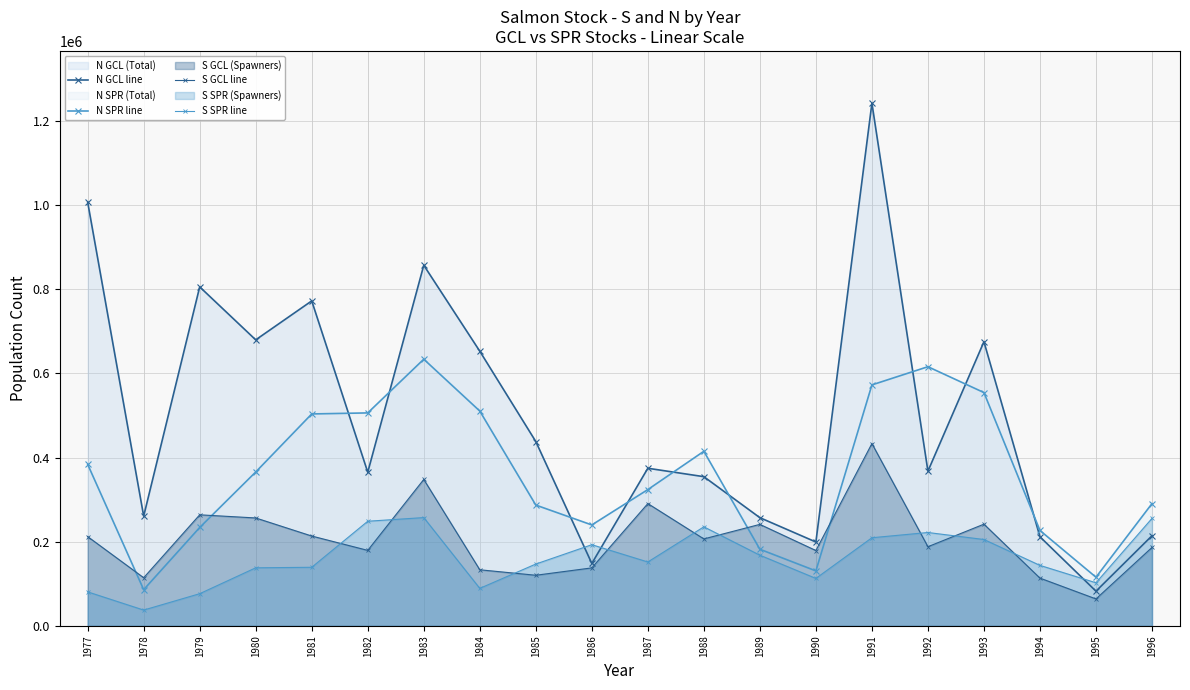

True or false: S GCL line and N GCL line intersect in this chart.

False